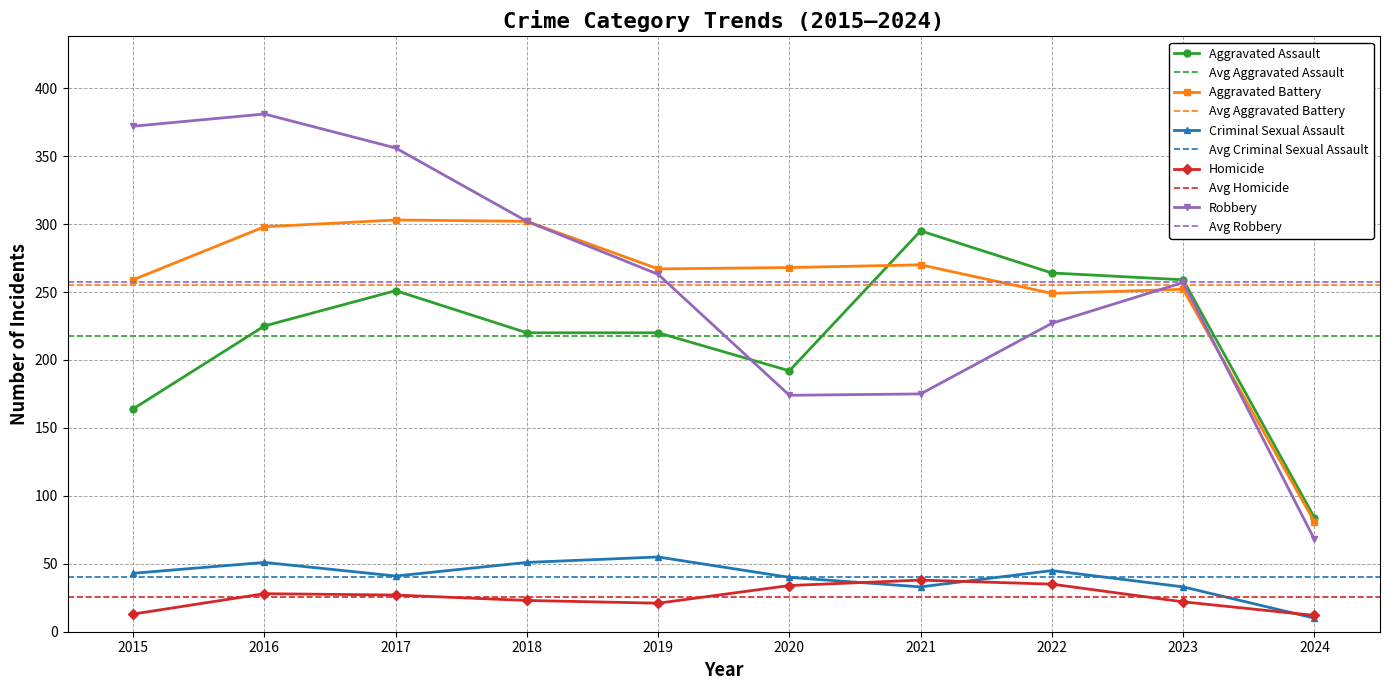

How many lines are shown in the chart?

5